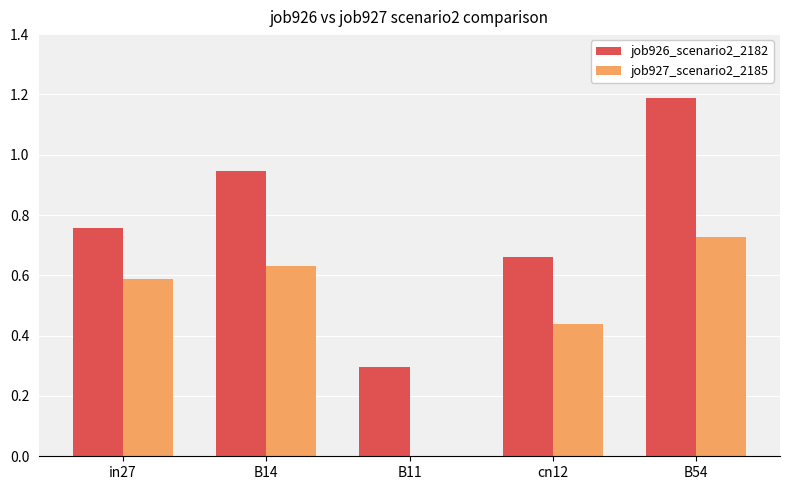

What is the difference between the job927_scenario2_2185 values at B54 and B14?

0.1